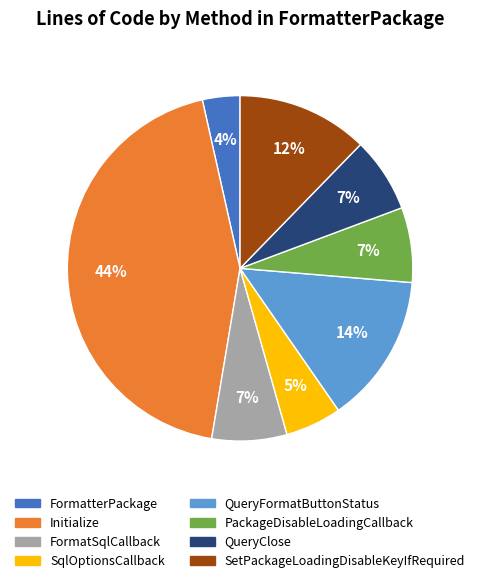

To the nearest percent, what is the difference between the SetPackageLoadingDisableKeyIfRequired and FormatSqlCallback slice percentages?

5%